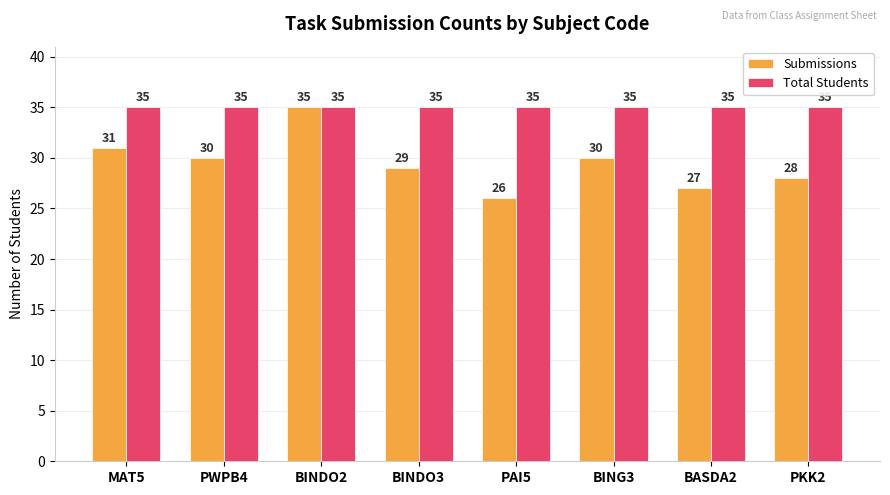

What is the label of the 4th bar from the left?

BINDO3